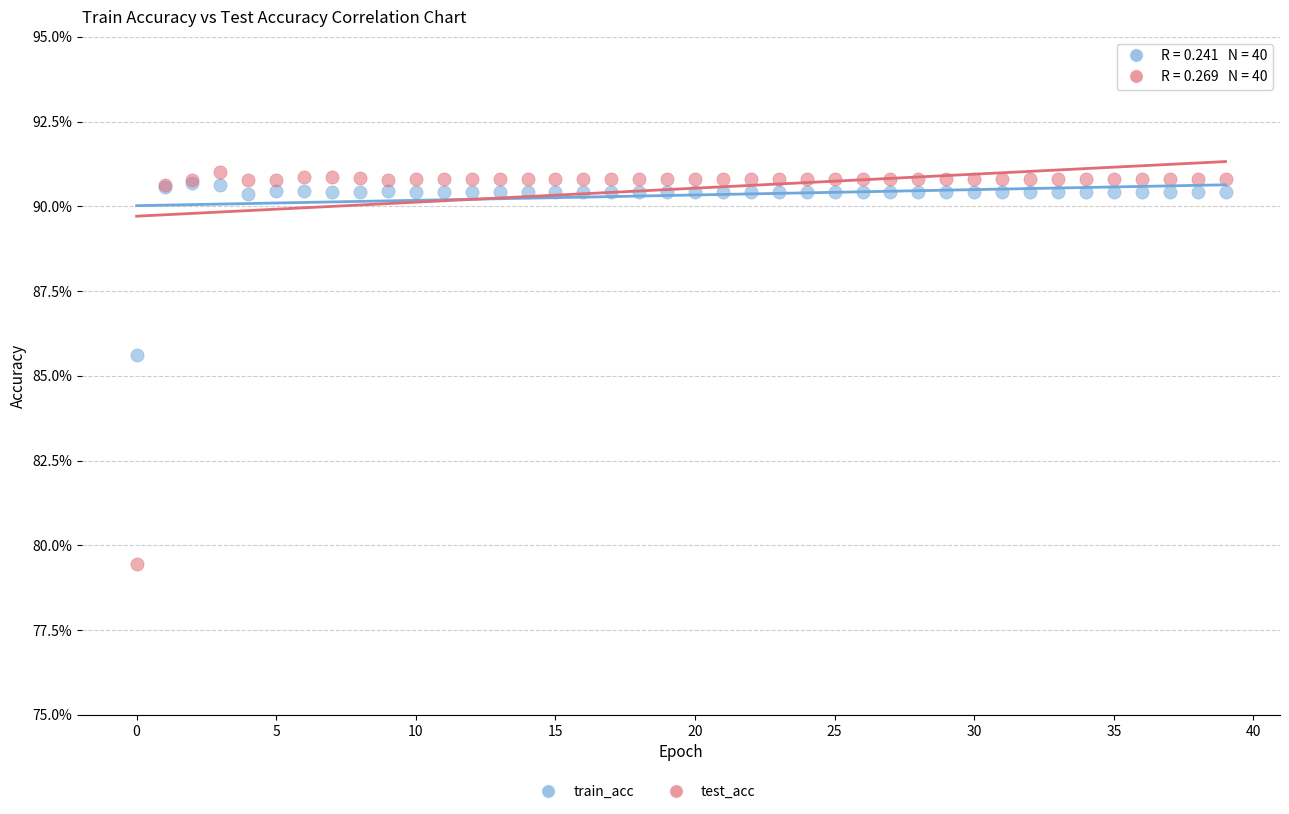

Across all series, what Y value is closest to 85?

85.6